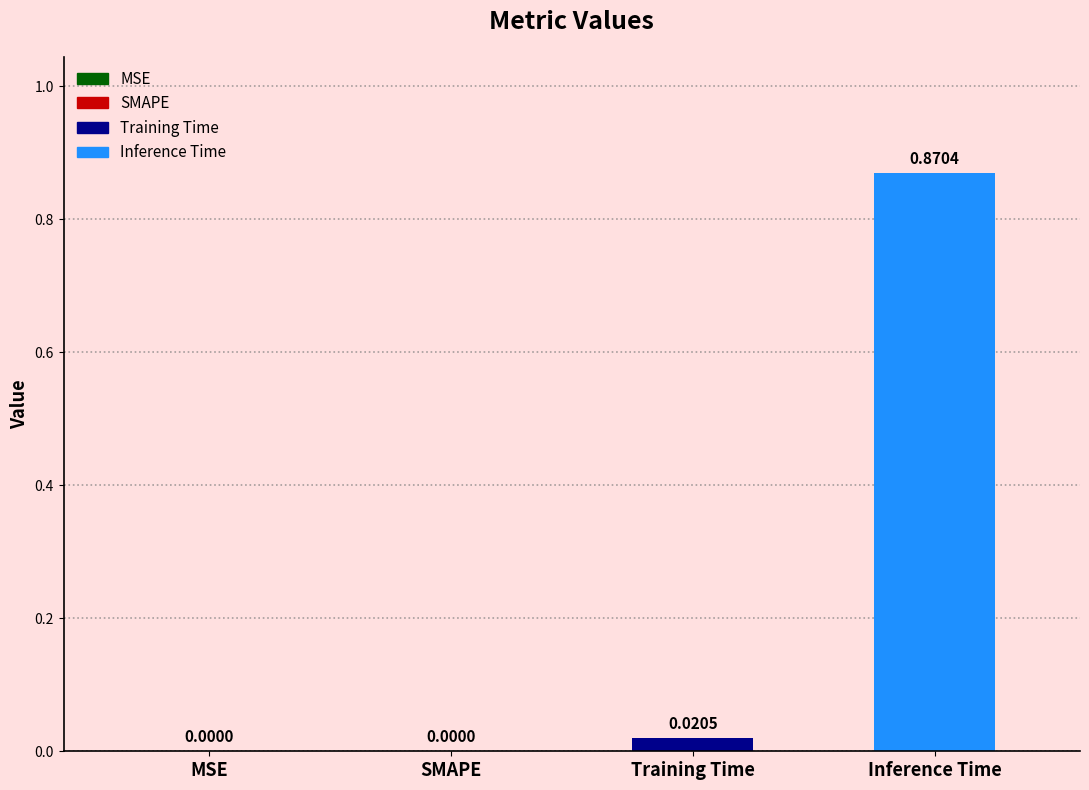

What is the average value?

0.2